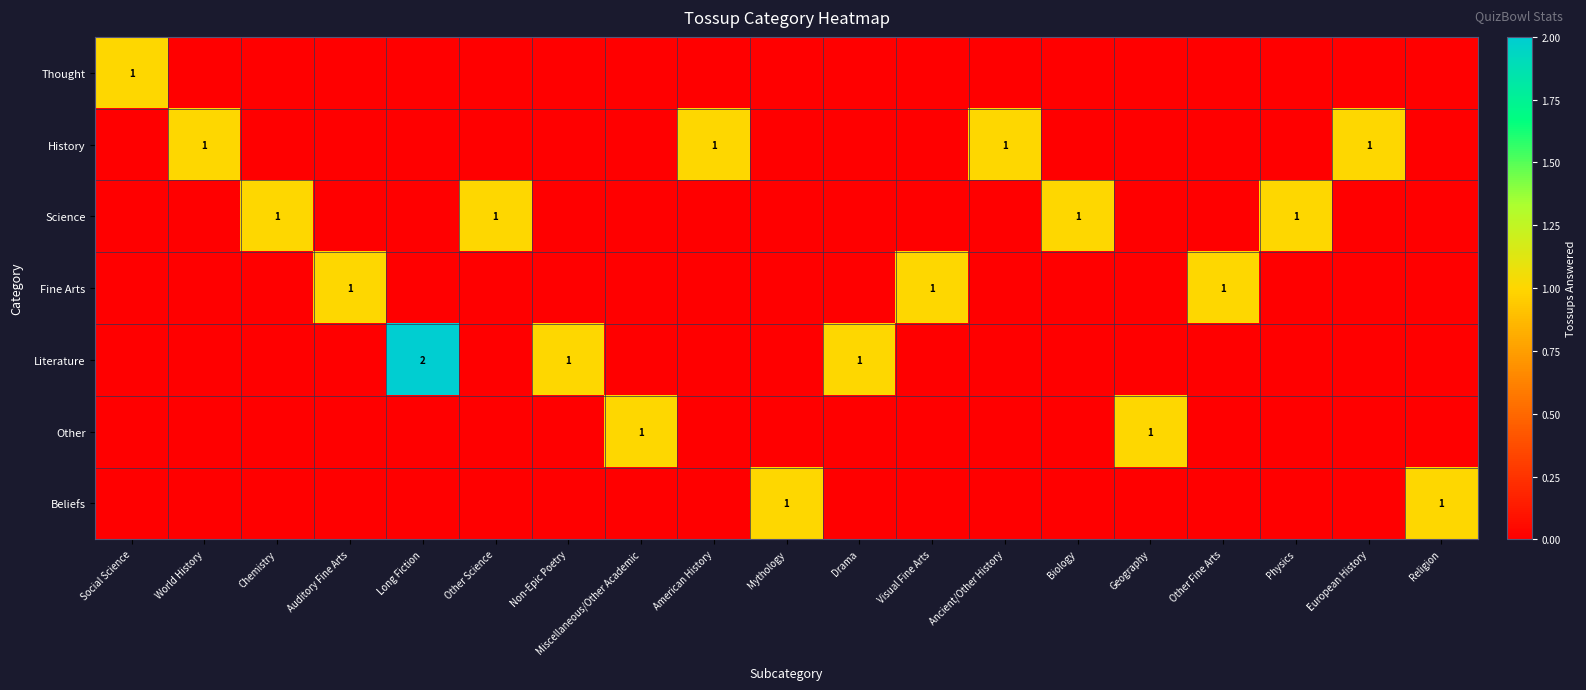

The value of Fine Arts at Auditory Fine Arts is 1. True or false?

True